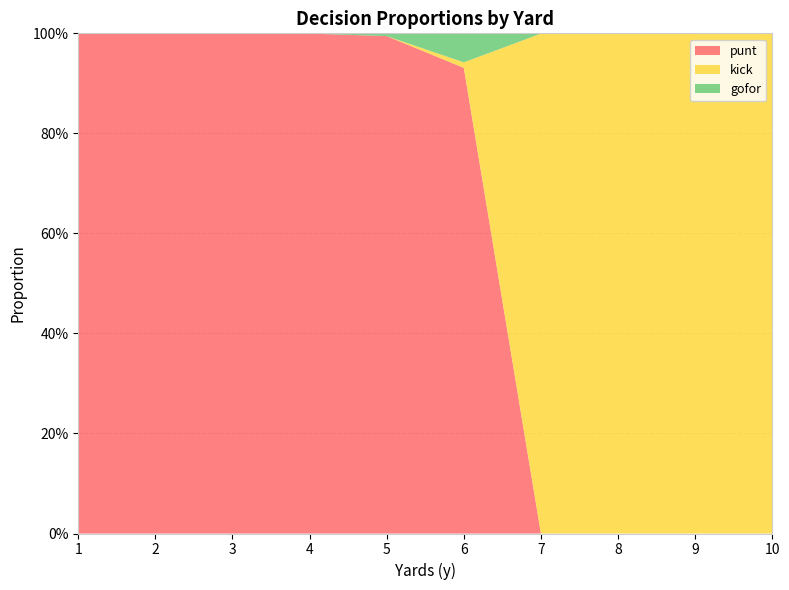

Reading left to right, what are all the values shown in this chart?

punt: 1=1.0	2=1.0	3=1.0	4=1.0	5=1.0	6=0.9	7=0.0	8=0.0	9=0.0	10=0.0
kick: 1=0.0	2=0.0	3=0.0	4=0.0	5=0.0	6=0.0	7=1.0	8=1.0	9=1.0	10=1.0
gofor: 1=0.0	2=0.0	3=0.0	4=0.0	5=0.0	6=0.1	7=0.0	8=0.0	9=0.0	10=0.0